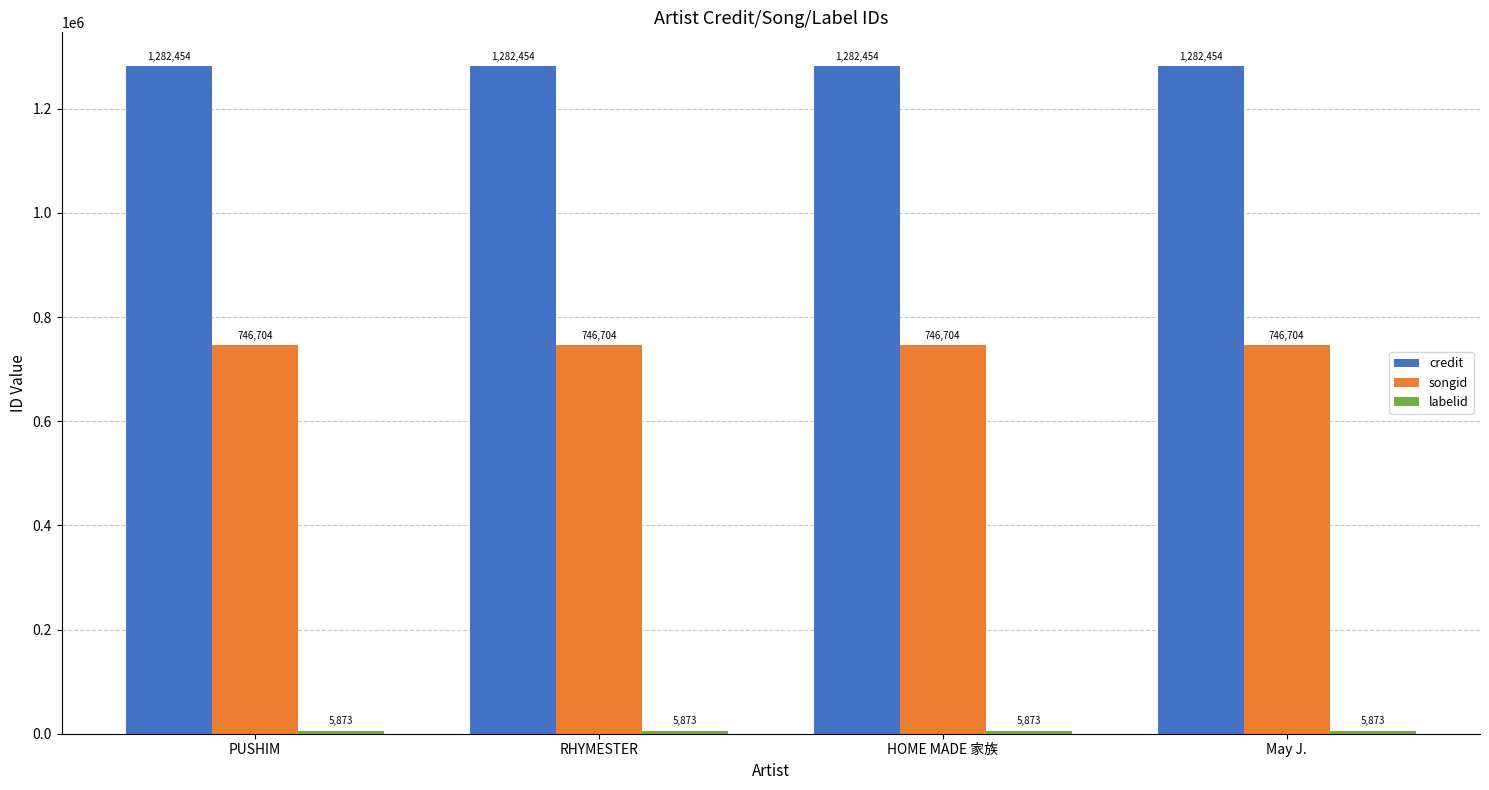

What value does the songid series have at RHYMESTER?

746704